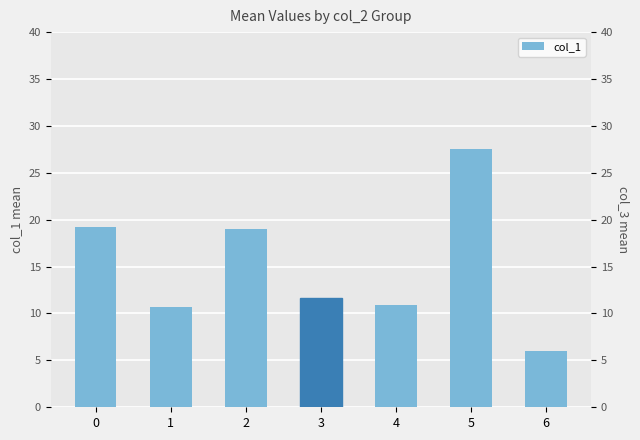

What is the difference between the maximum and second lowest values?

16.8